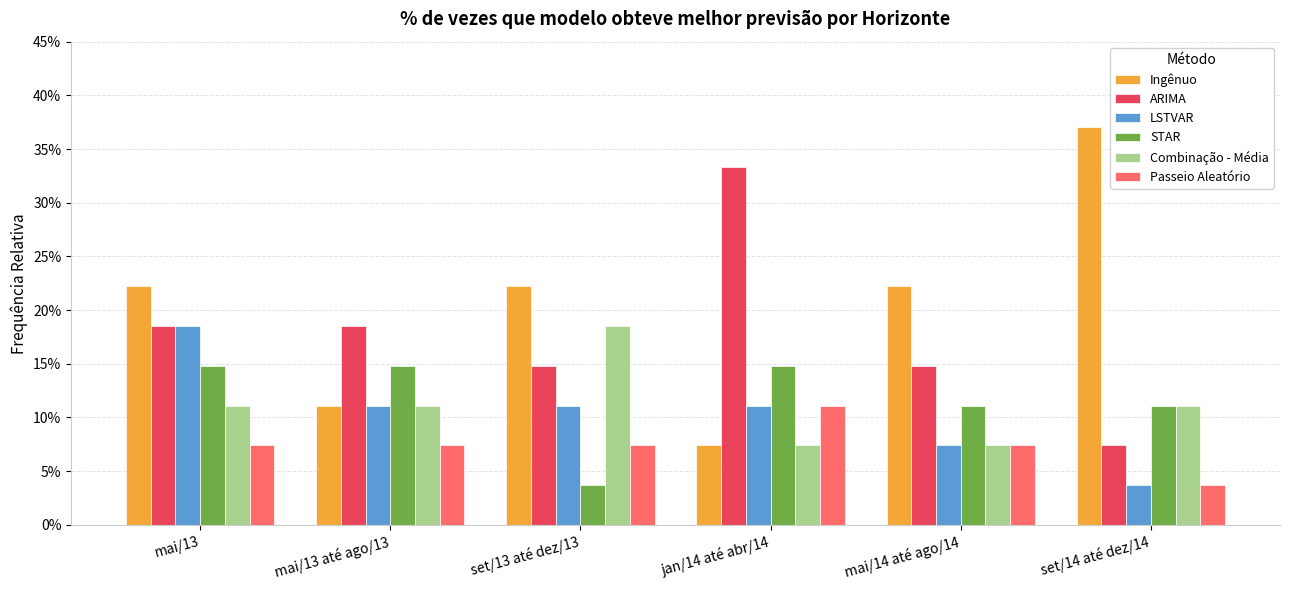

Reading left to right, transcribe all the data shown in this chart.

Ingênuo: mai/13=0.2	mai/13 até ago/13=0.1	set/13 até dez/13=0.2	jan/14 até abr/14=0.1	mai/14 até ago/14=0.2	set/14 até dez/14=0.4
ARIMA: mai/13=0.2	mai/13 até ago/13=0.2	set/13 até dez/13=0.1	jan/14 até abr/14=0.3	mai/14 até ago/14=0.1	set/14 até dez/14=0.1
LSTVAR: mai/13=0.2	mai/13 até ago/13=0.1	set/13 até dez/13=0.1	jan/14 até abr/14=0.1	mai/14 até ago/14=0.1	set/14 até dez/14=0.0
STAR: mai/13=0.1	mai/13 até ago/13=0.1	set/13 até dez/13=0.0	jan/14 até abr/14=0.1	mai/14 até ago/14=0.1	set/14 até dez/14=0.1
Combinação - Média: mai/13=0.1	mai/13 até ago/13=0.1	set/13 até dez/13=0.2	jan/14 até abr/14=0.1	mai/14 até ago/14=0.1	set/14 até dez/14=0.1
Passeio Aleatório: mai/13=0.1	mai/13 até ago/13=0.1	set/13 até dez/13=0.1	jan/14 até abr/14=0.1	mai/14 até ago/14=0.1	set/14 até dez/14=0.0